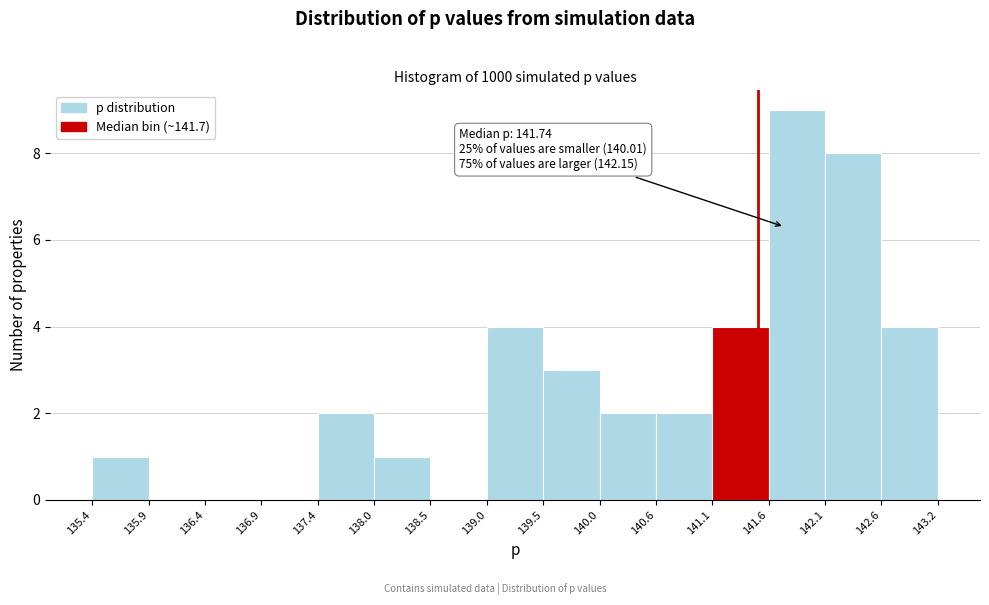

Over which range of the x-axis is the bar tallest?

141.6 to 142.1